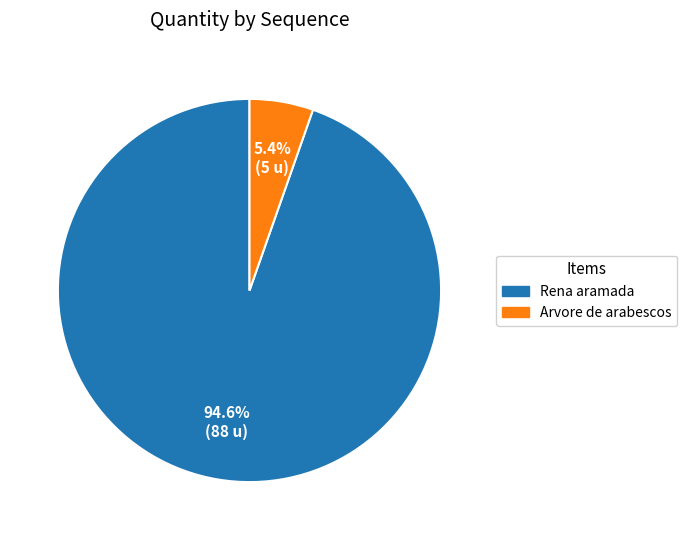

Is there any slice that represents more than half of the pie?

Yes